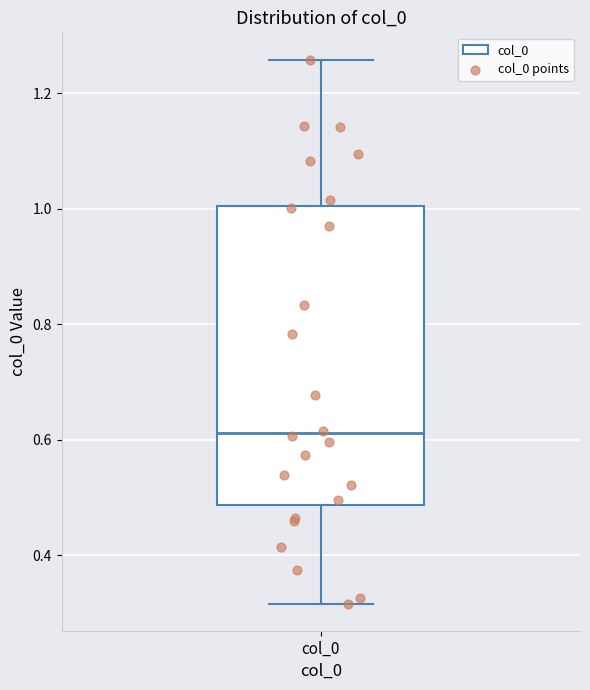

Transcribe this box plot: give where the median line is, the range the box spans, and where the two whiskers end, as read against the y-axis. The values are not printed on the chart, so give them approximately, as read against the axis.

median 0.62, box 0.48 to 1.00, whiskers 0.32 to 1.26